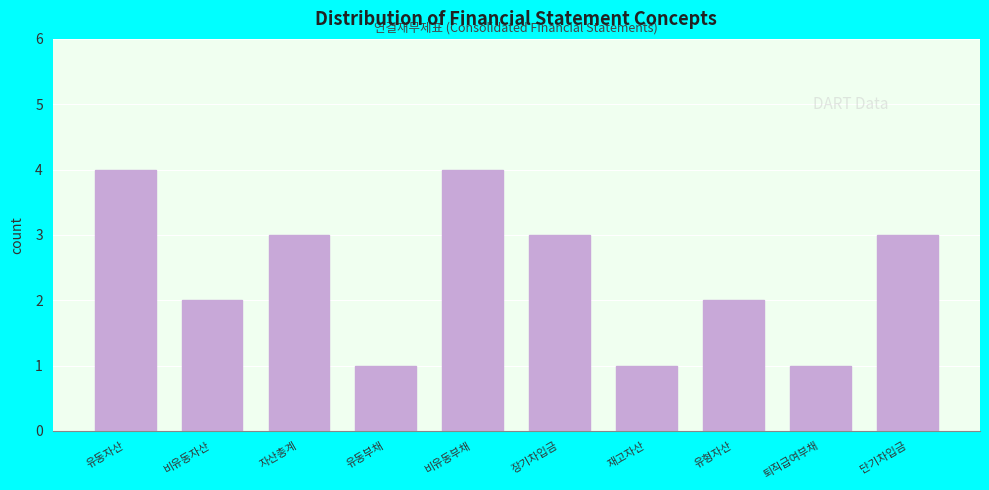

Reading right to left, list all the values displayed in this chart.

3	1	2	1	3	4	1	3	2	4